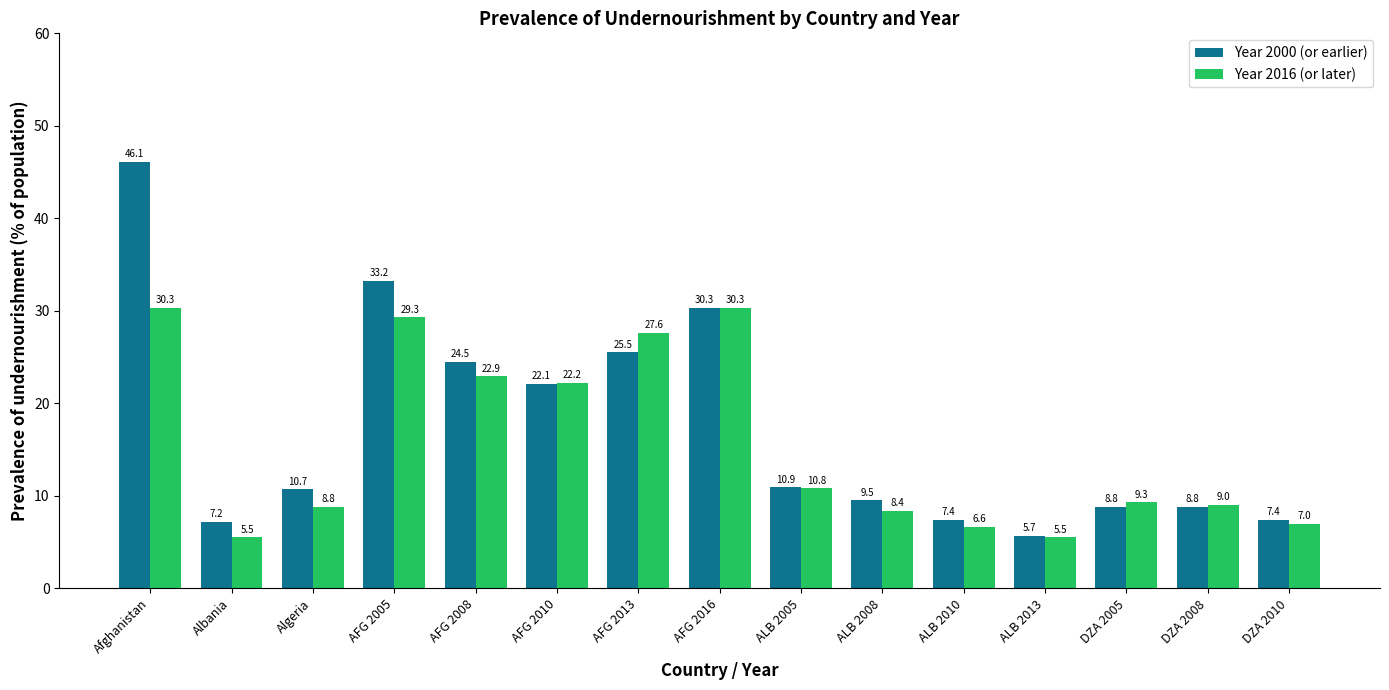

Reading right to left, transcribe all the data shown in this chart.

Year 2000 (or earlier): DZA 2010=7.4	DZA 2008=8.8	DZA 2005=8.8	ALB 2013=5.7	ALB 2010=7.4	ALB 2008=9.5	ALB 2005=10.9	AFG 2016=30.3	AFG 2013=25.5	AFG 2010=22.1	AFG 2008=24.5	AFG 2005=33.2	Algeria=10.7	Albania=7.2	Afghanistan=46.1
Year 2016 (or later): DZA 2010=7.0	DZA 2008=9.0	DZA 2005=9.3	ALB 2013=5.5	ALB 2010=6.6	ALB 2008=8.4	ALB 2005=10.8	AFG 2016=30.3	AFG 2013=27.6	AFG 2010=22.2	AFG 2008=22.9	AFG 2005=29.3	Algeria=8.8	Albania=5.5	Afghanistan=30.3